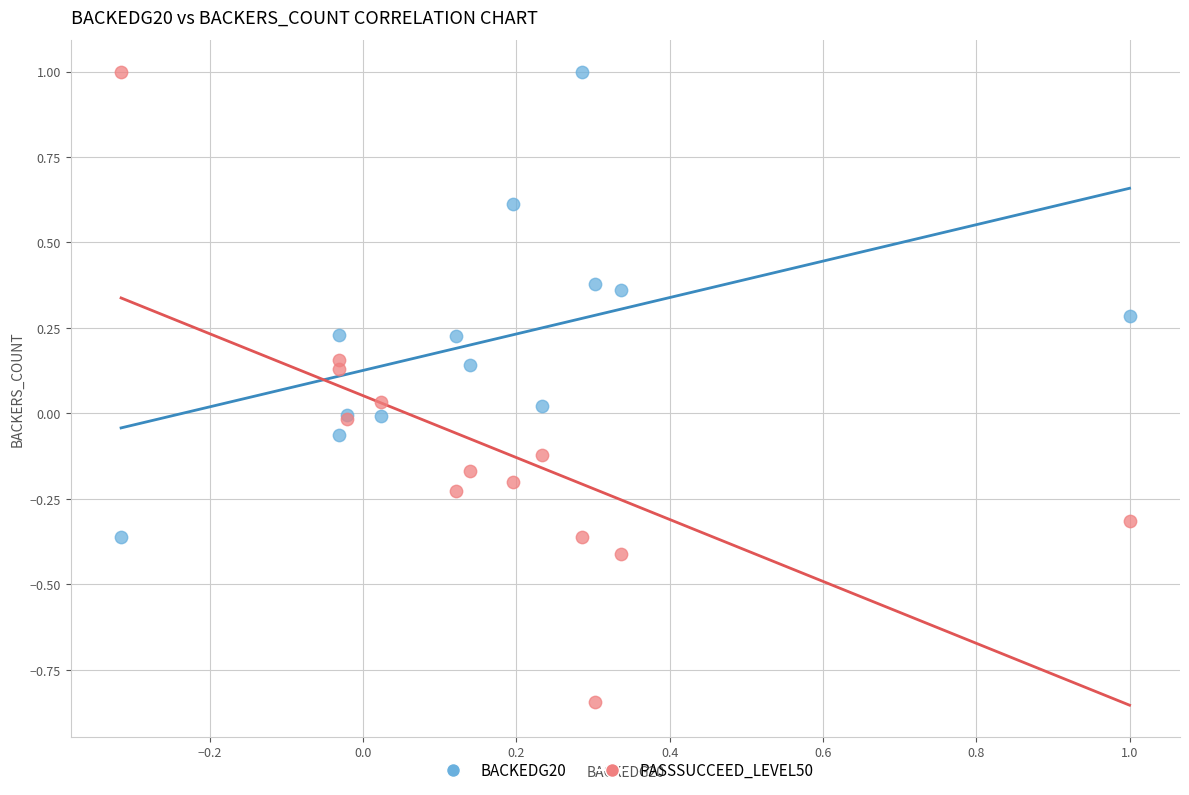

Which series has the widest spread of Y values?

PASSSUCCEED_LEVEL50